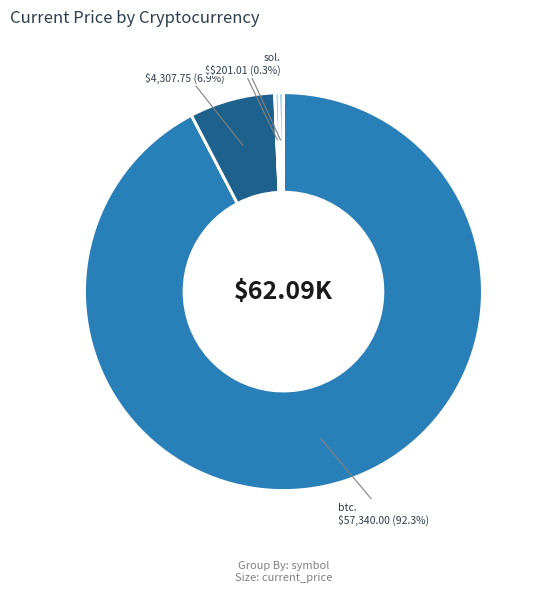

What is the largest slice in the pie chart?

btc